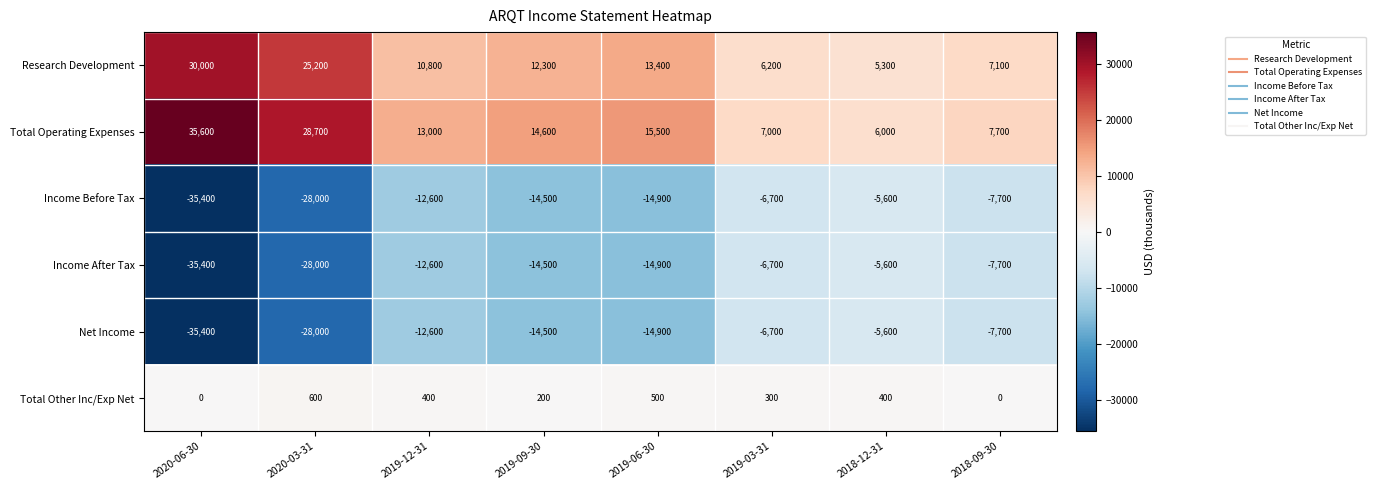

What is the total value across all series at 2019-09-30?

-16400